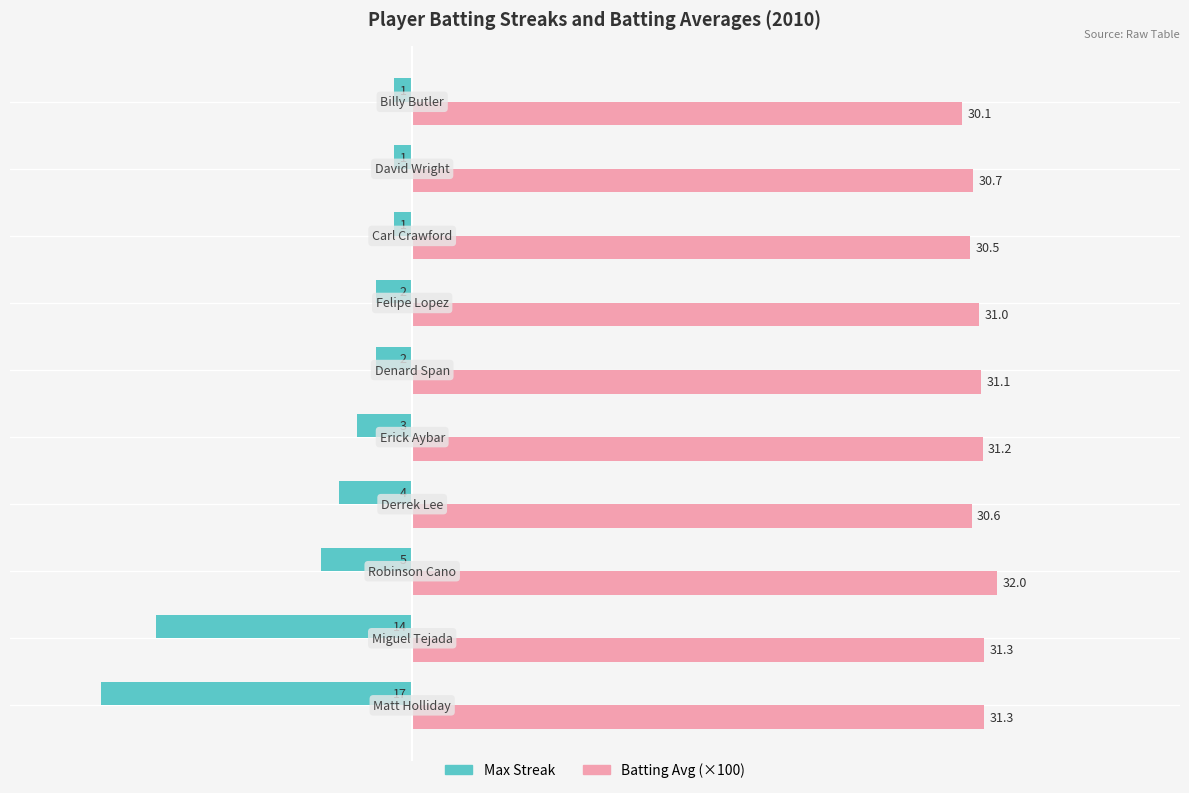

What is the maximum value shown in the chart?

32.0